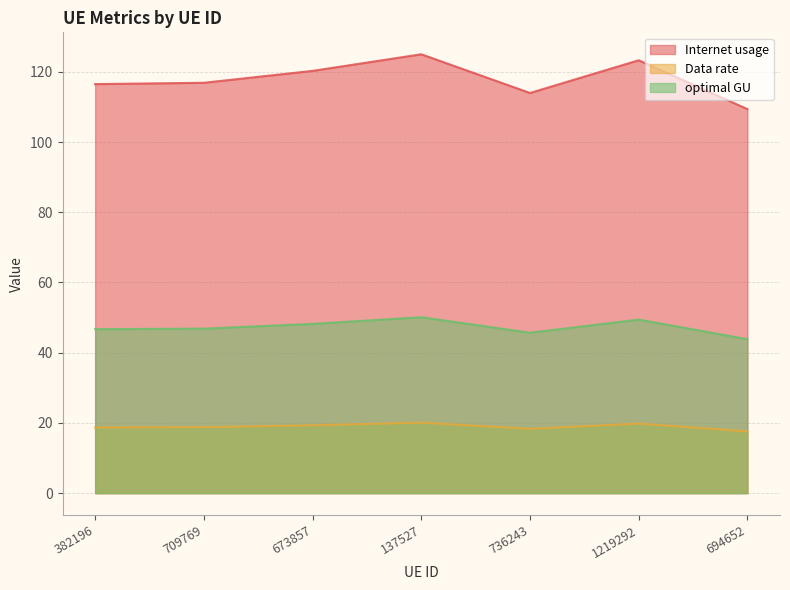

What is the difference between the Internet usage values at 694652 and 673857?

10.9